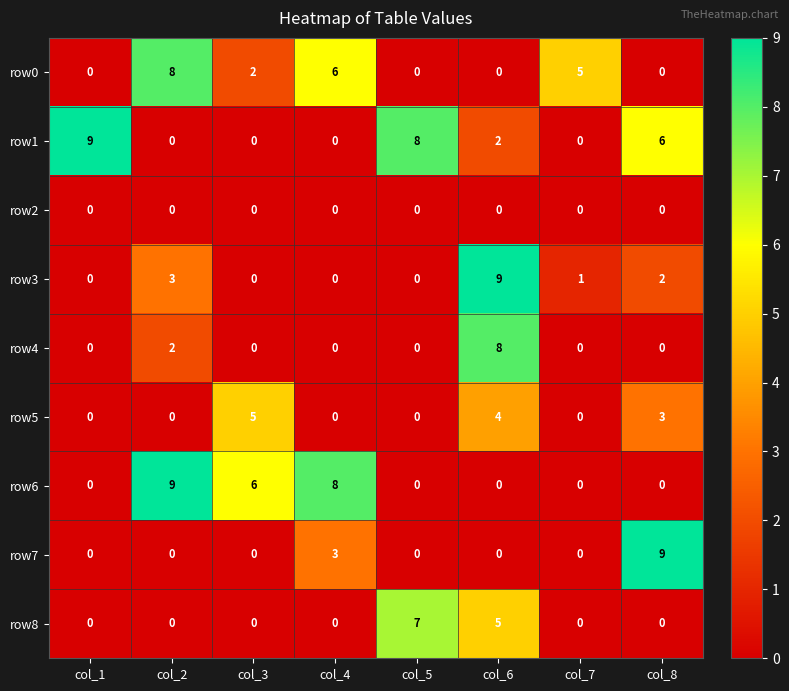

At which label does row6 reach its peak?

col_2